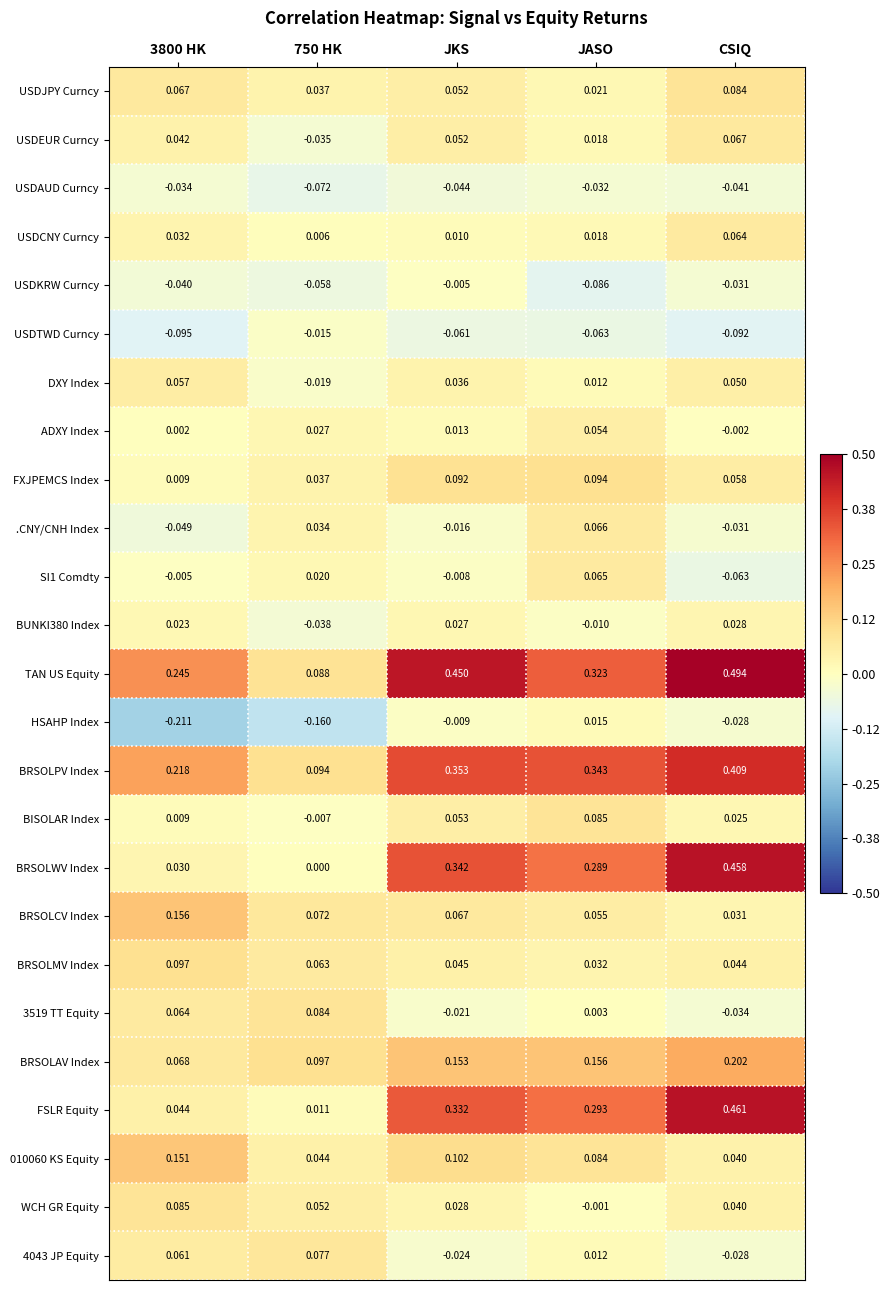

At which category is the sum across all series the highest?

CSIQ